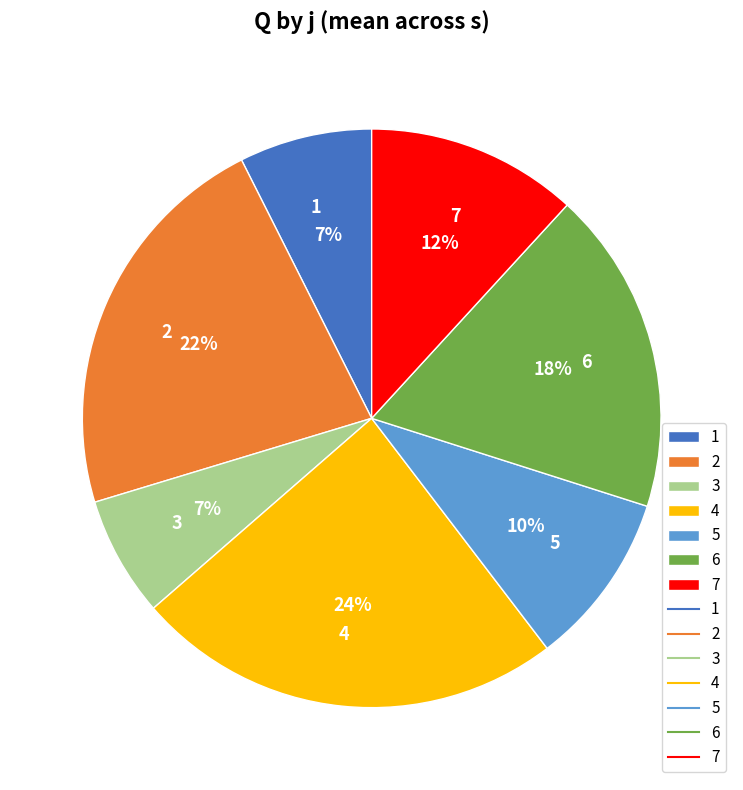

Do 4 and 1 together represent more than half of the pie?

No